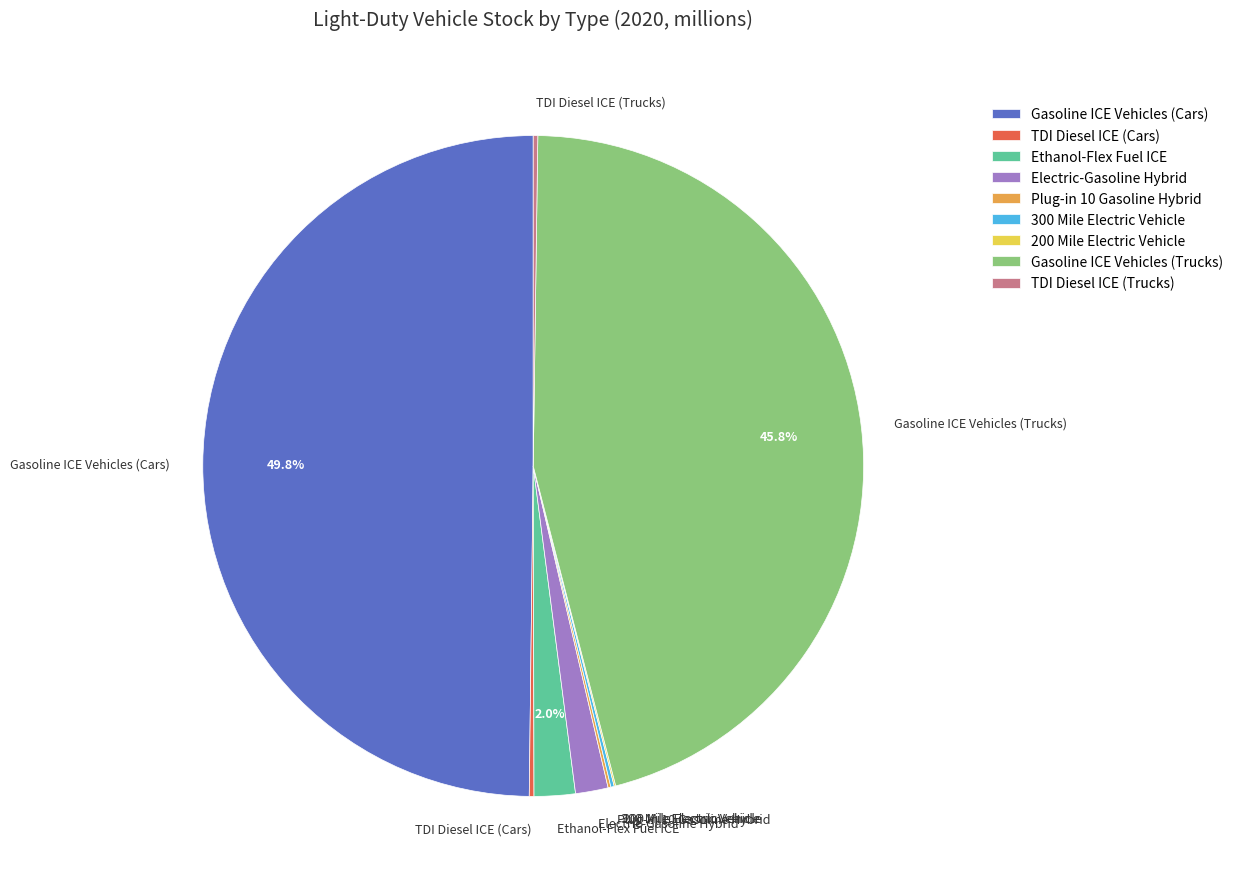

Which slice is the largest?

Gasoline ICE Vehicles (Cars)